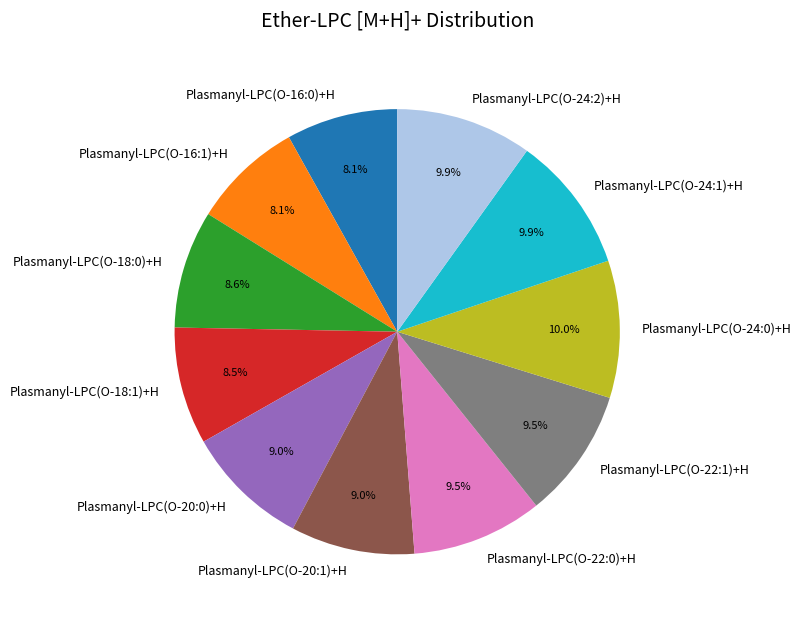

Is there a majority slice in this chart?

No